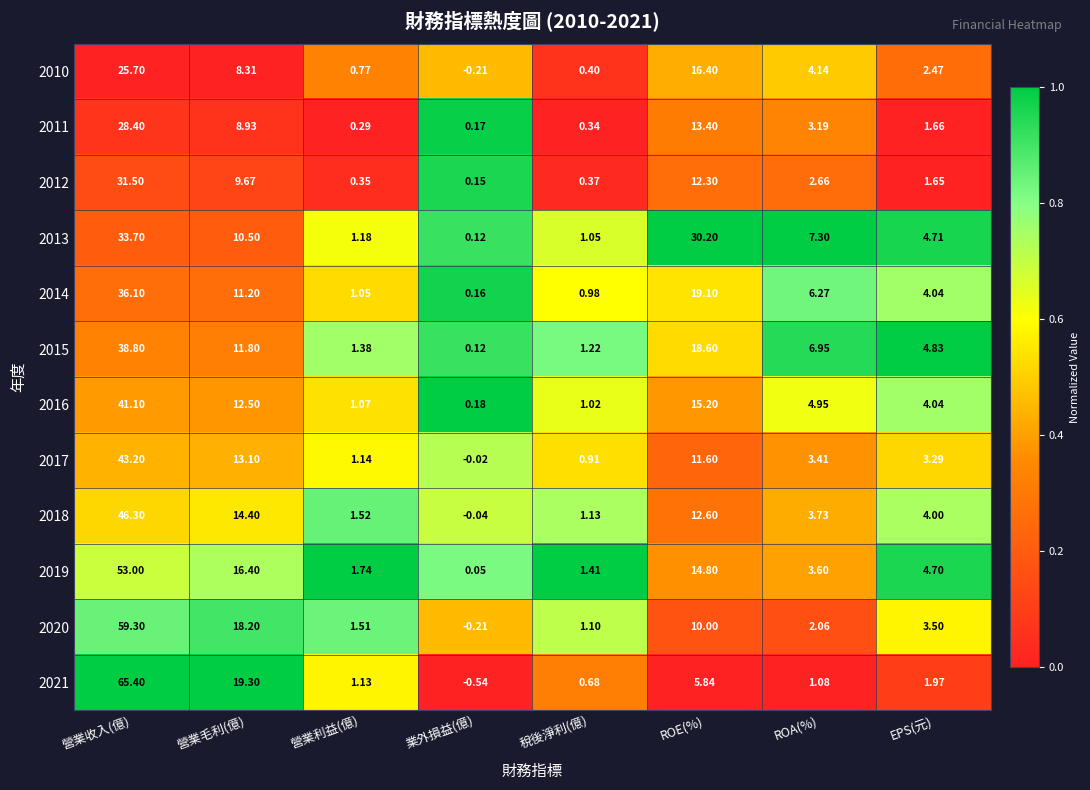

Where does the 2012 series first go above 2?

營業收入(億)